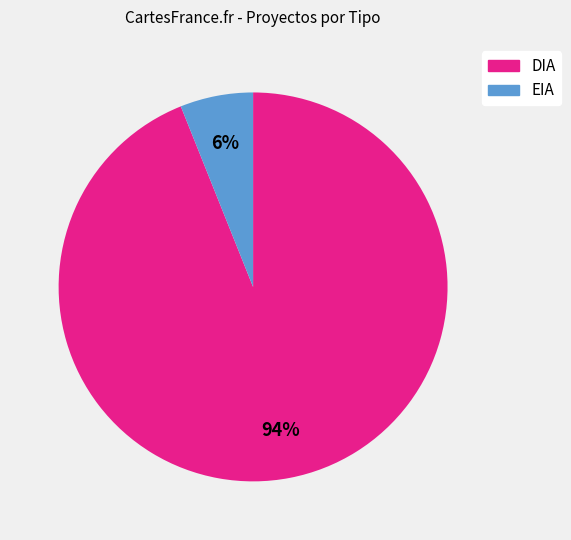

What is the largest slice in the pie chart?

DIA